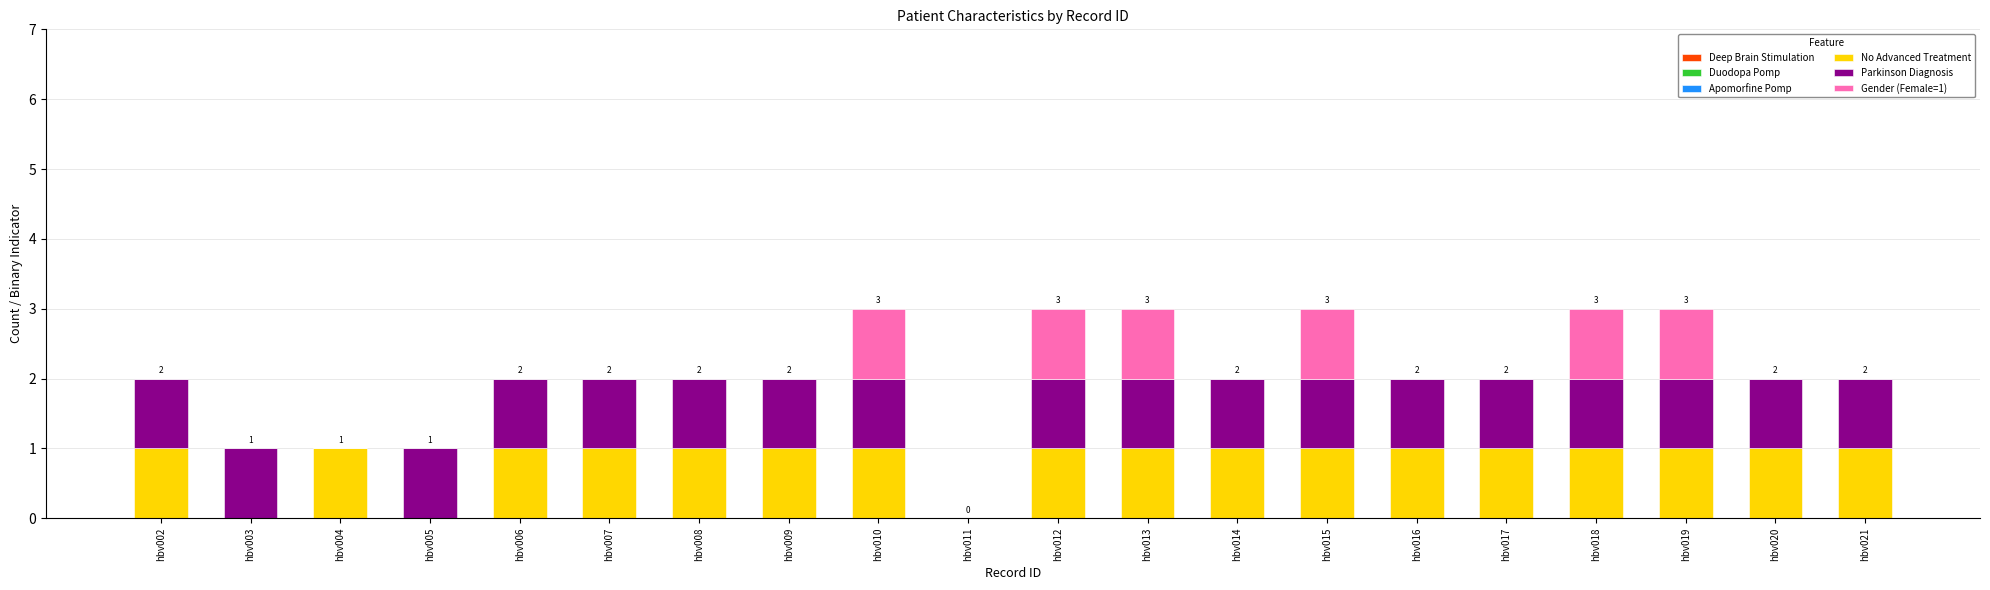

The value of No Advanced Treatment at hbv005 is -1. True or false?

False